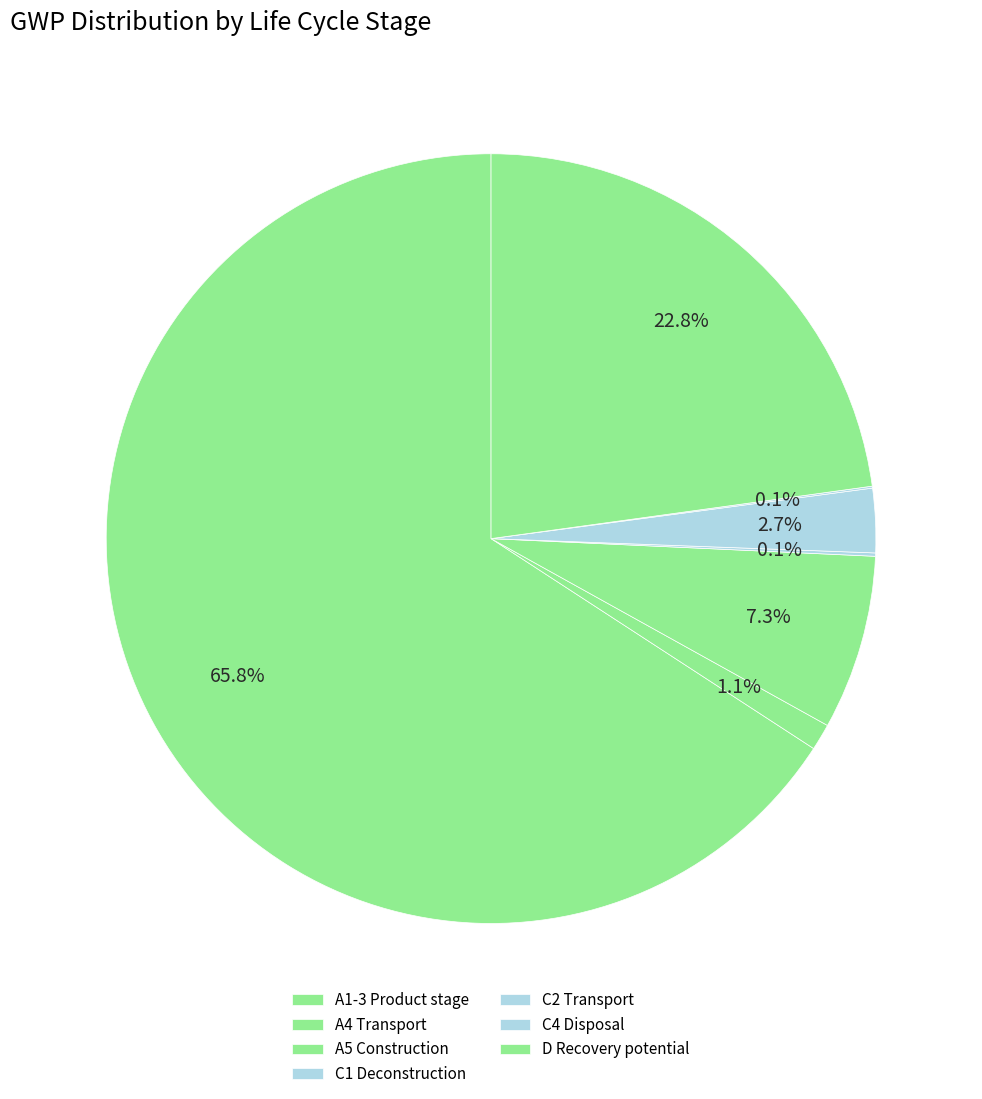

What portion of the pie excludes A4 Transport?

98.9%